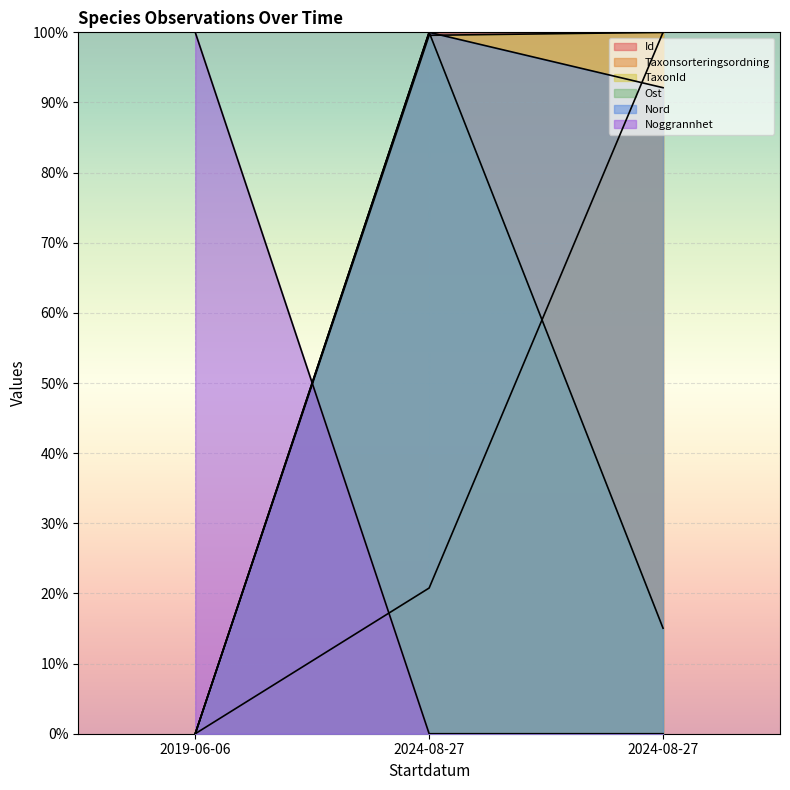

Is the value of Noggrannhet at 2019-06-06 greater than the value of TaxonId at 2024-08-27?

Yes